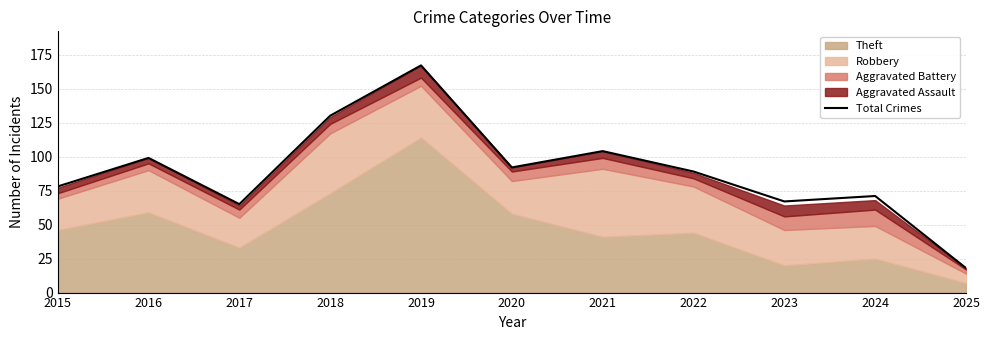

Where is the first local maximum?

2016